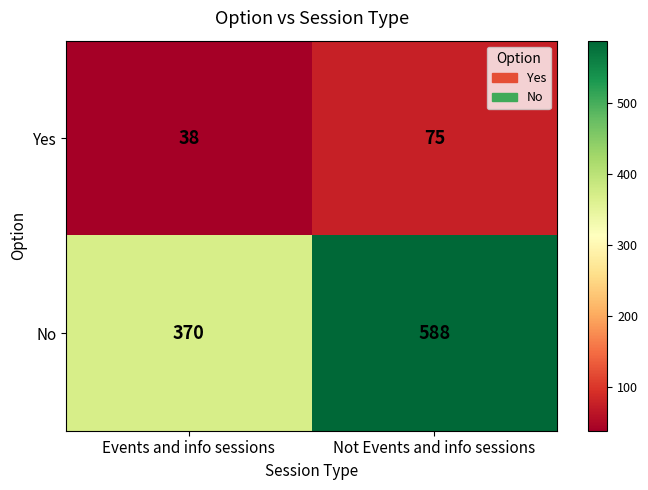

Is it true that No equals 370 at Events and info sessions?

True